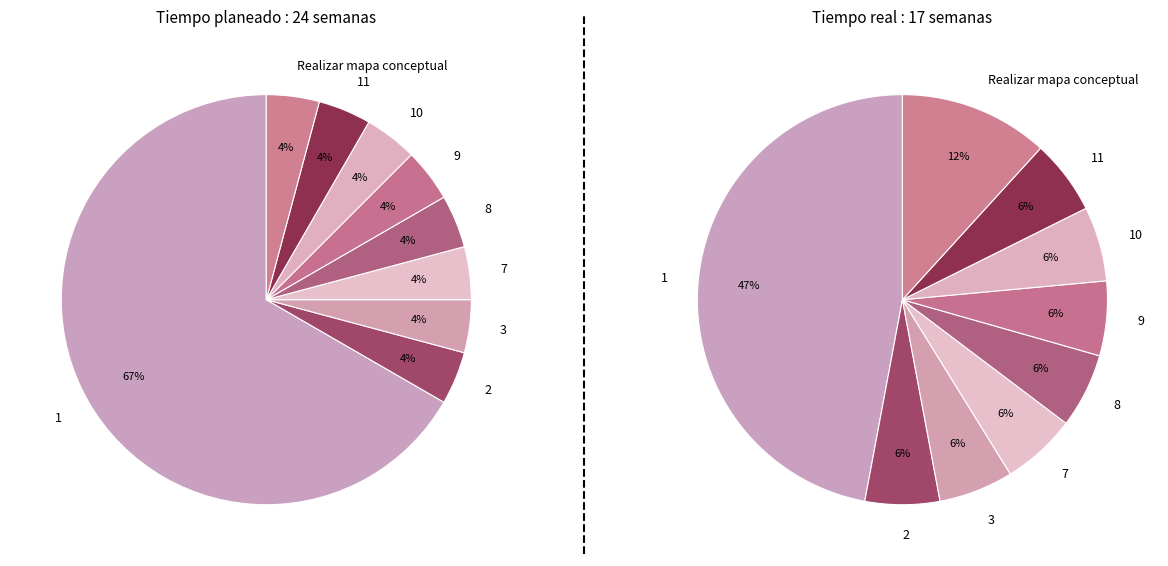

To the nearest percent, what is the combined percentage of 1 and 11?

71%